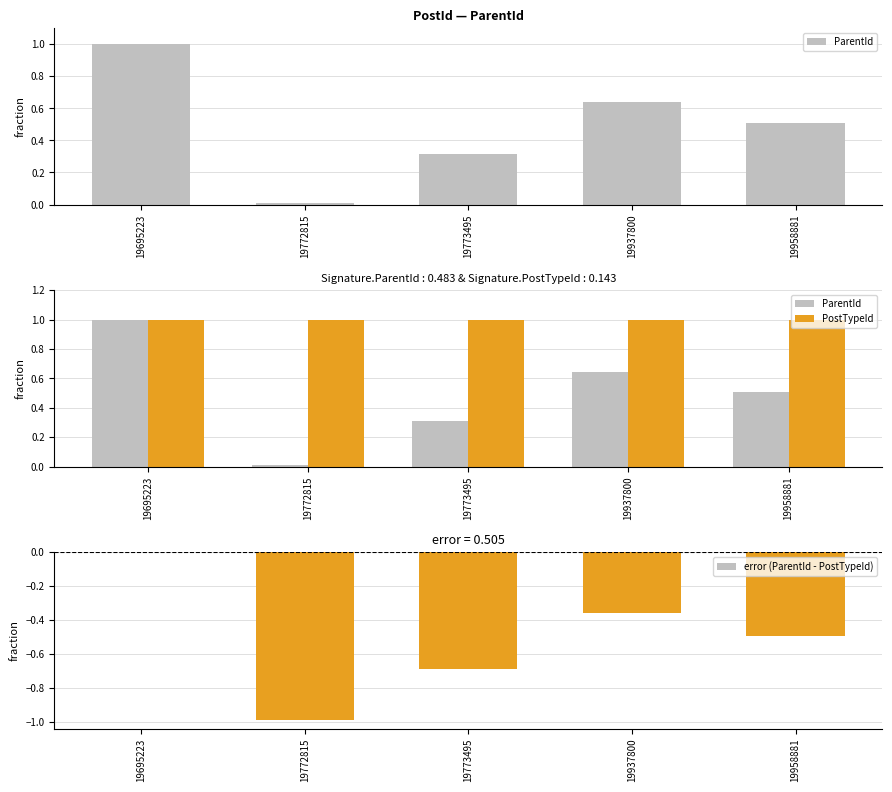

The error (ParentId - PostTypeId) series shows -1.2 at 19773495. True or false?

False